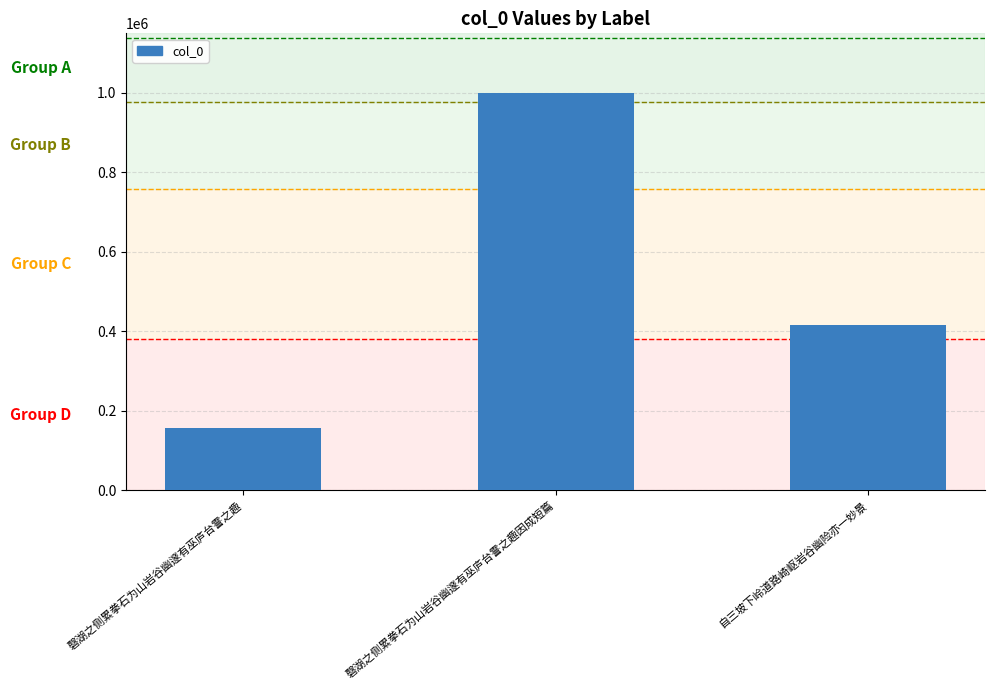

Between 磬湖之侧累拳石为山岩谷幽邃有巫庐台霅之趣 and 磬湖之侧累拳石为山岩谷幽邃有巫庐台霅之趣因成短篇, which is larger?

磬湖之侧累拳石为山岩谷幽邃有巫庐台霅之趣因成短篇